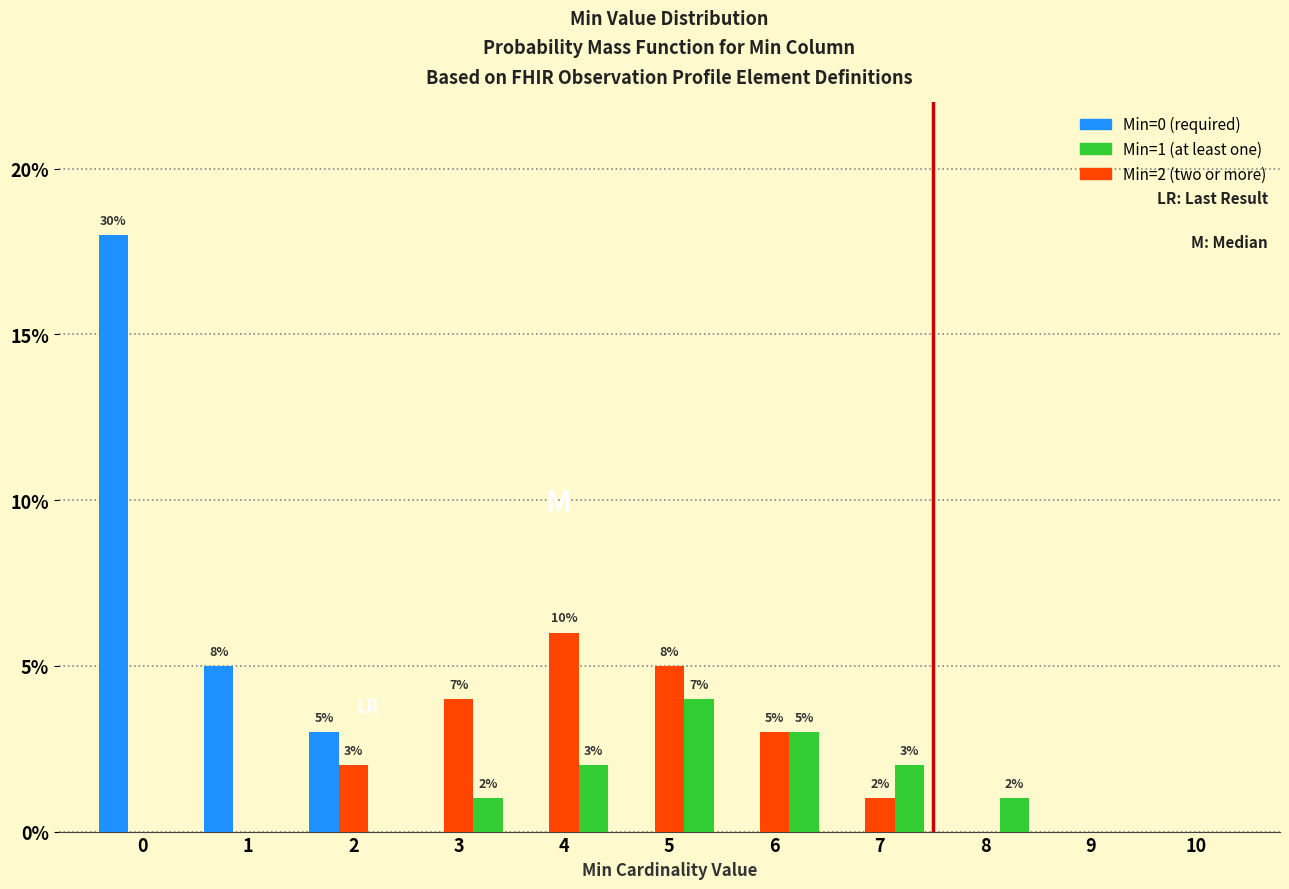

What is the maximum value shown in the chart?

18